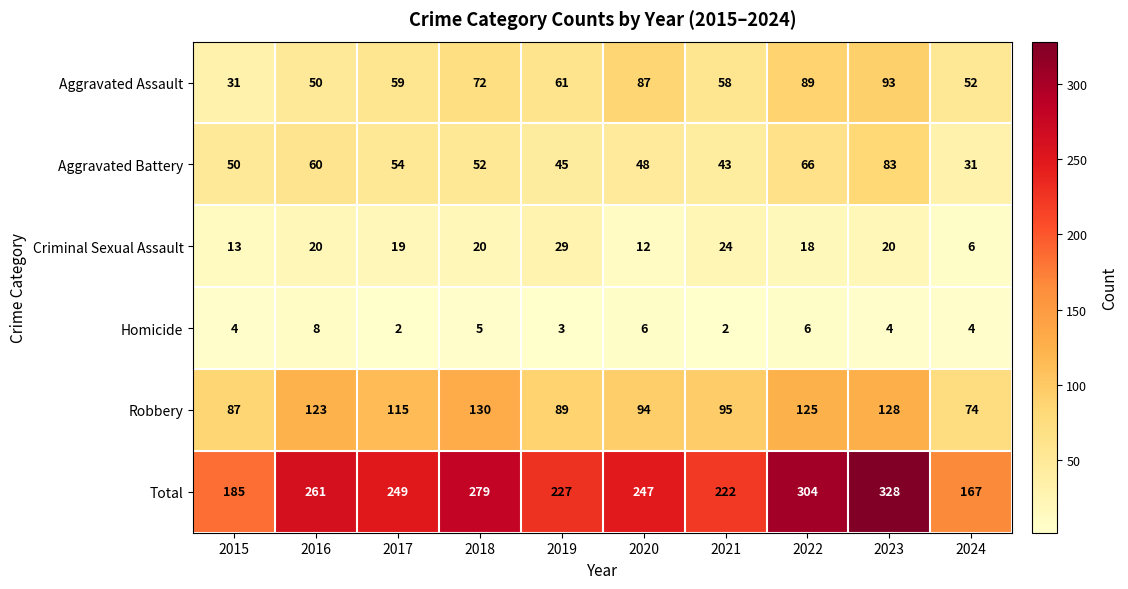

Which category has the highest value in the Criminal Sexual Assault series?

2019